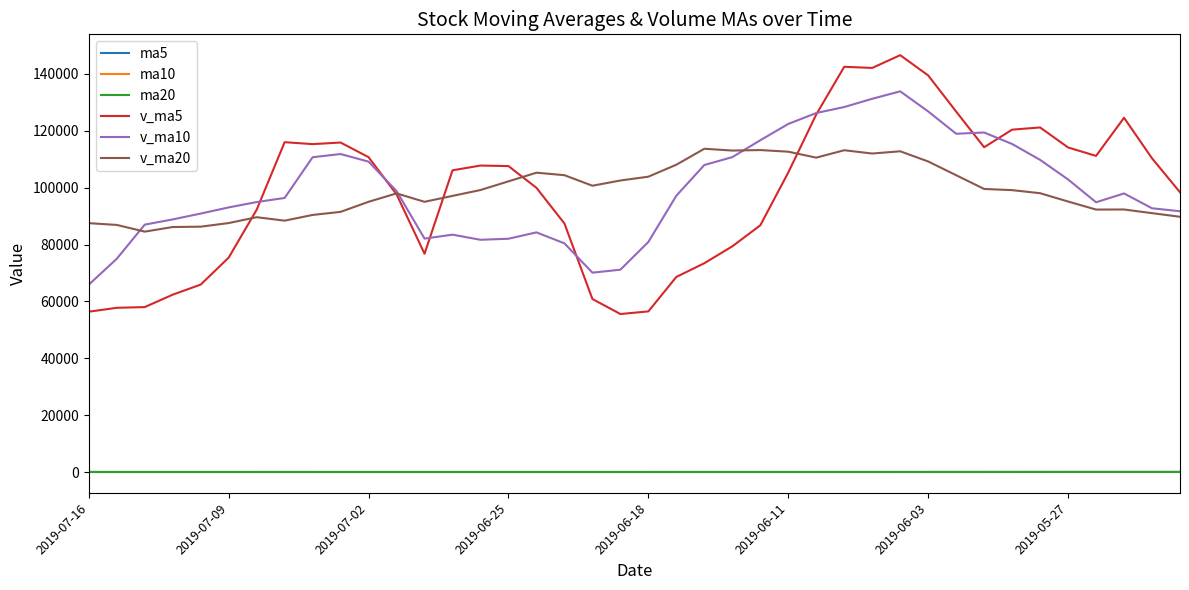

True or false: v_ma10 has more than 1 interior local peaks.

True